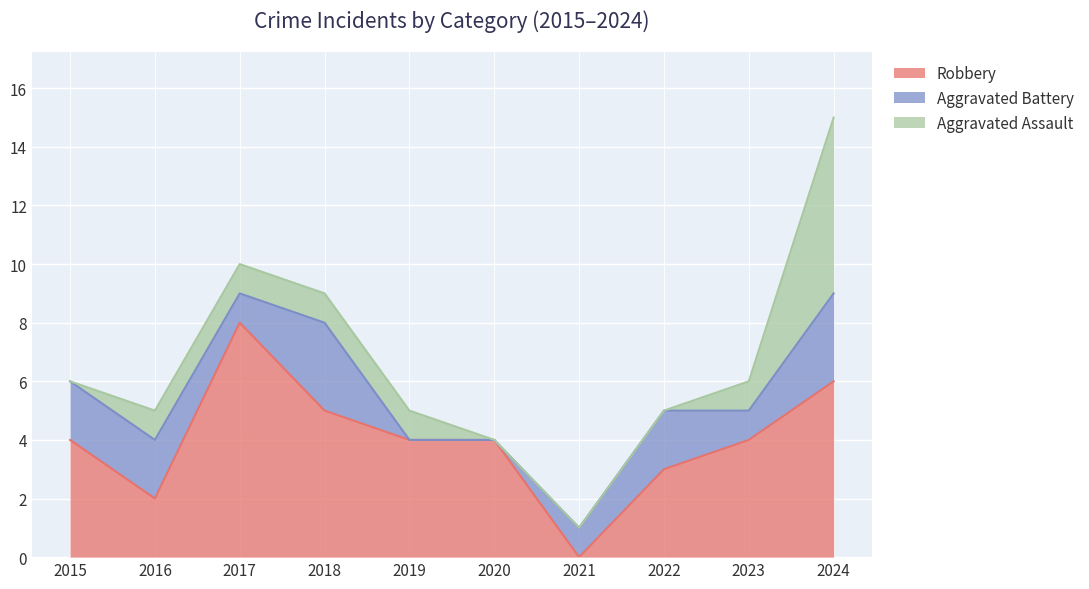

Which series has the widest spread of values?

Robbery